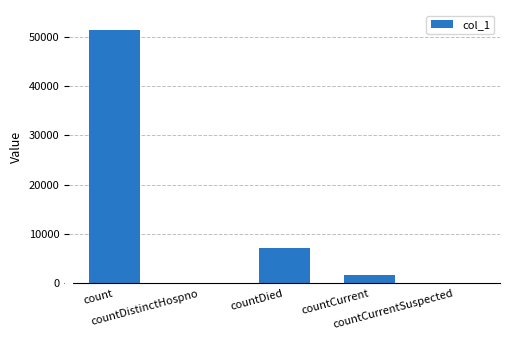

What is the greatest value displayed?

51294